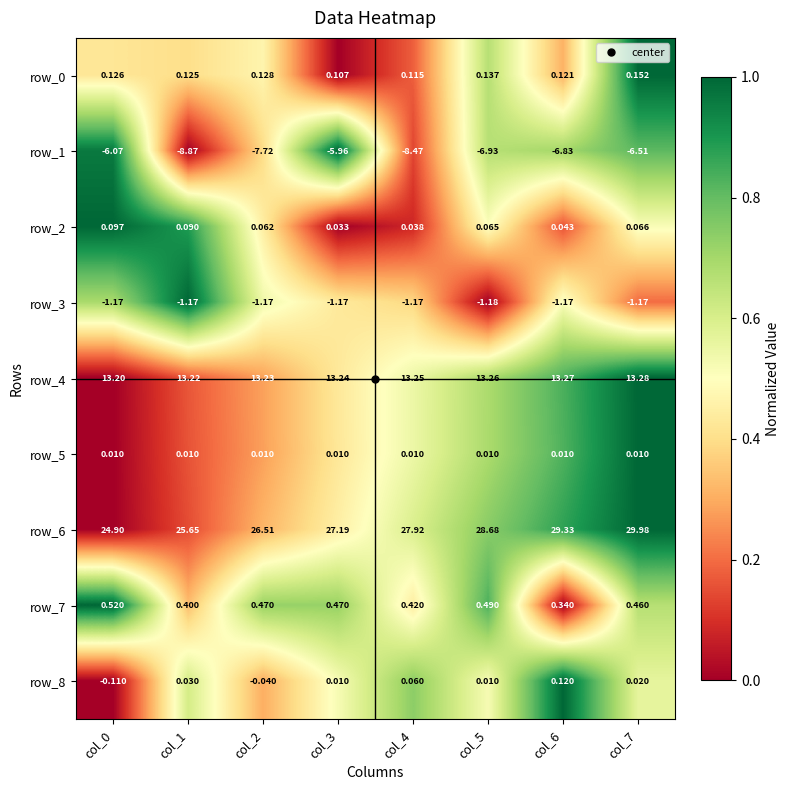

The value of row_5 at col_6 is 0.3. True or false?

False